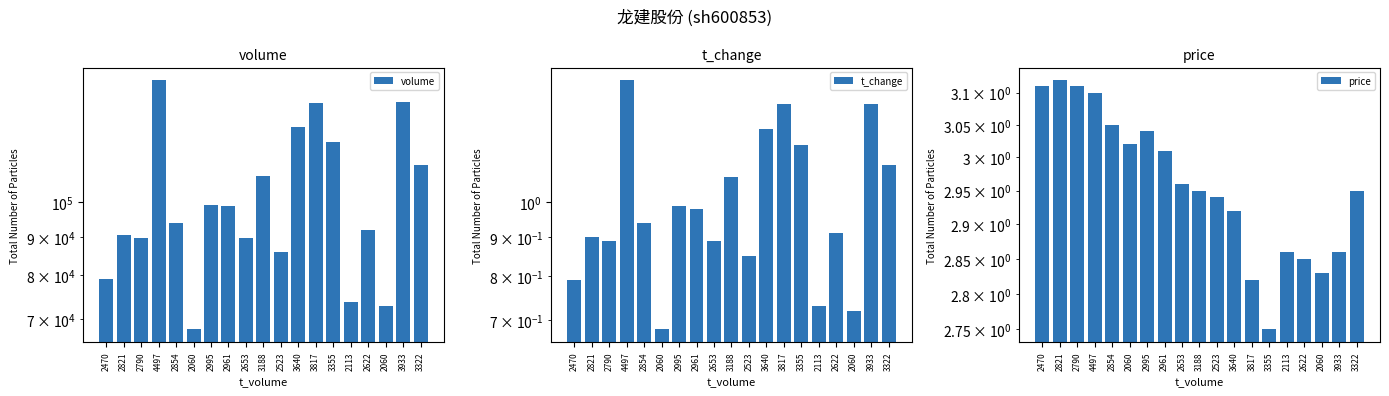

At which category does the chart reach its minimum across all series?

2060